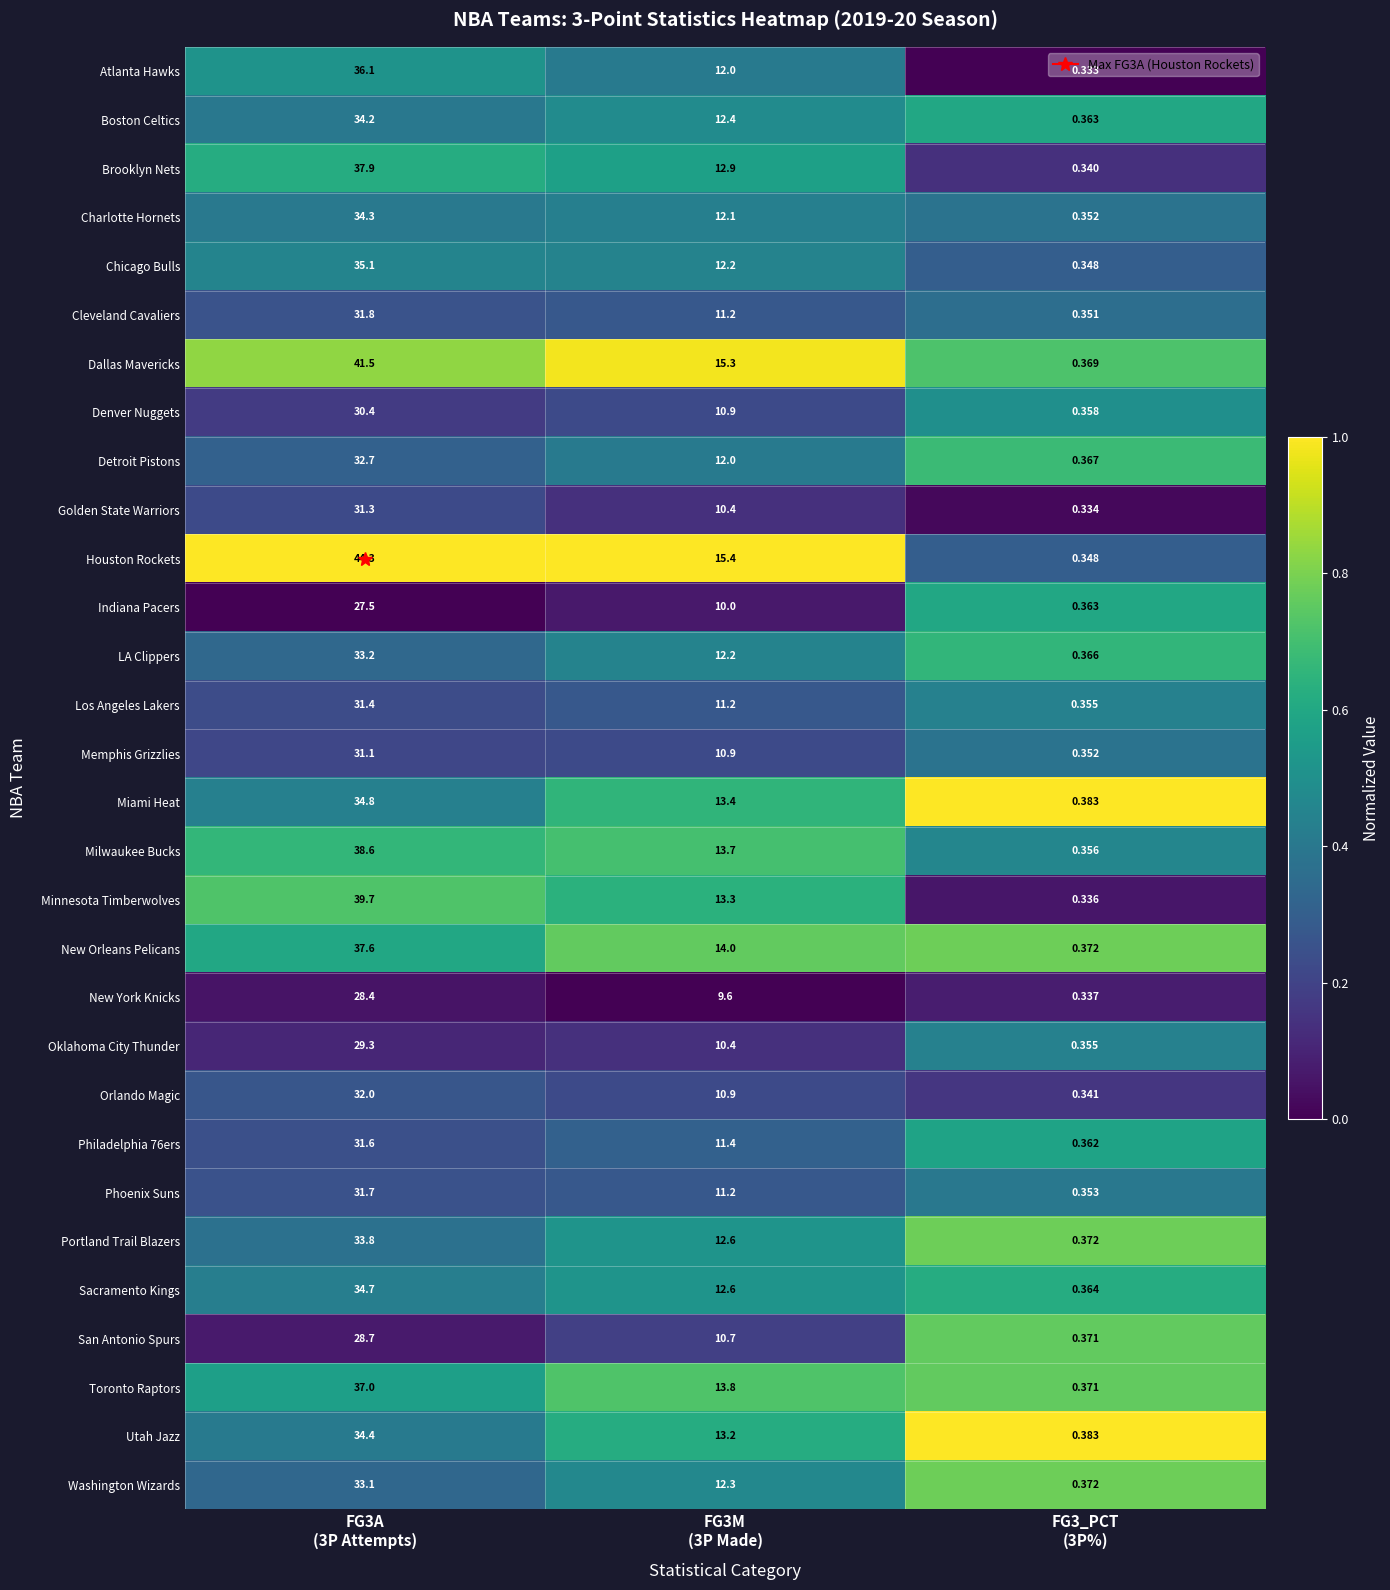

Which series has the widest spread of values?

Houston Rockets